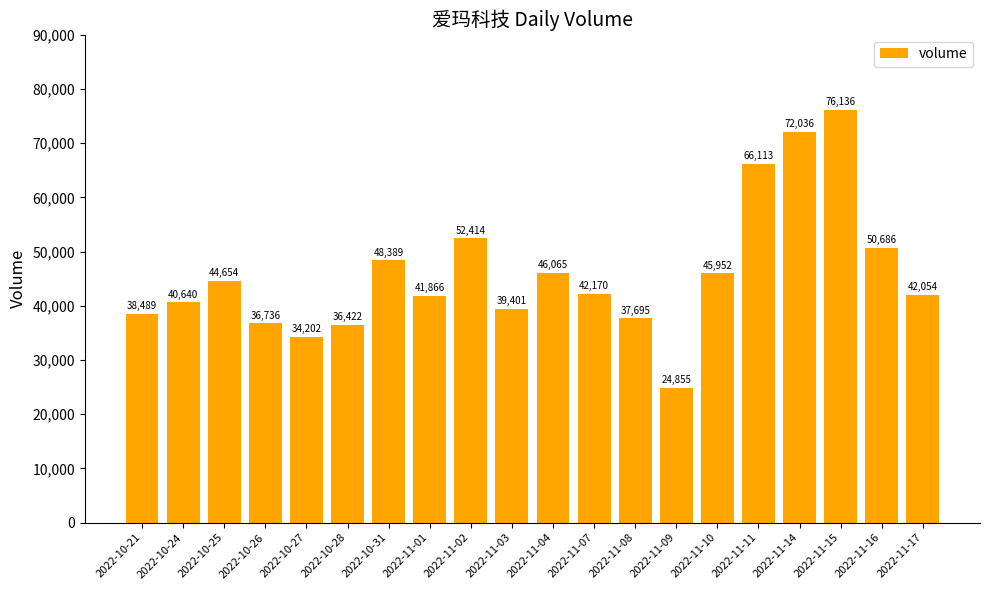

What is the average value?

45849